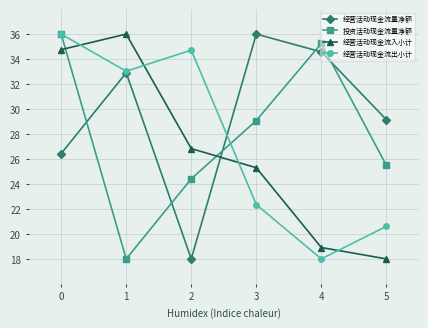

What are all the series names shown in the legend?

经营活动现金流量净额, 投资活动现金流量净额, 经营活动现金流入小计, 经营活动现金流出小计